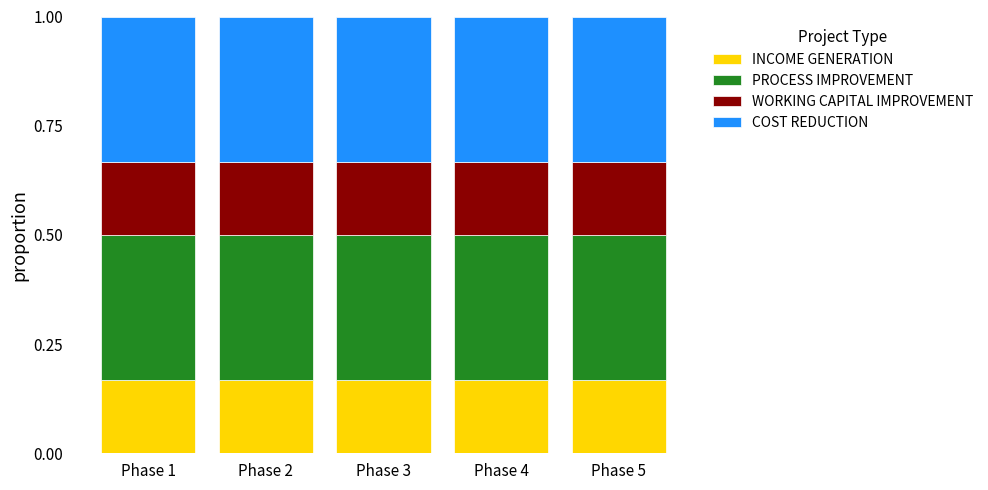

What is the total value across all series at Phase 5?

1.0